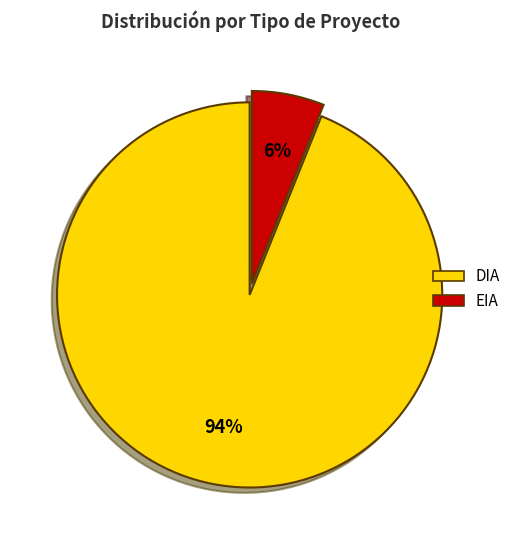

To the nearest percent, what is the average slice percentage?

50%